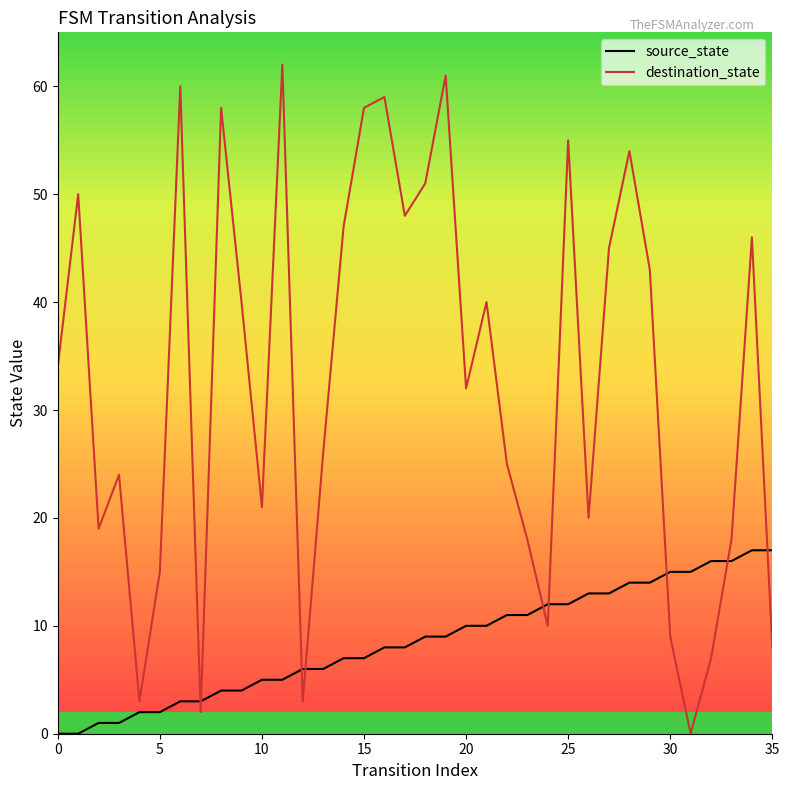

True or false: destination_state and source_state intersect in this chart.

True